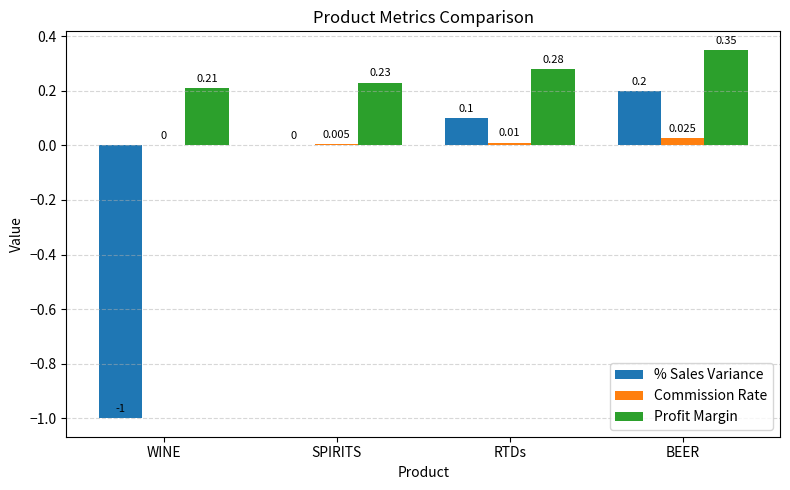

Which series has the largest total across all categories?

Profit Margin